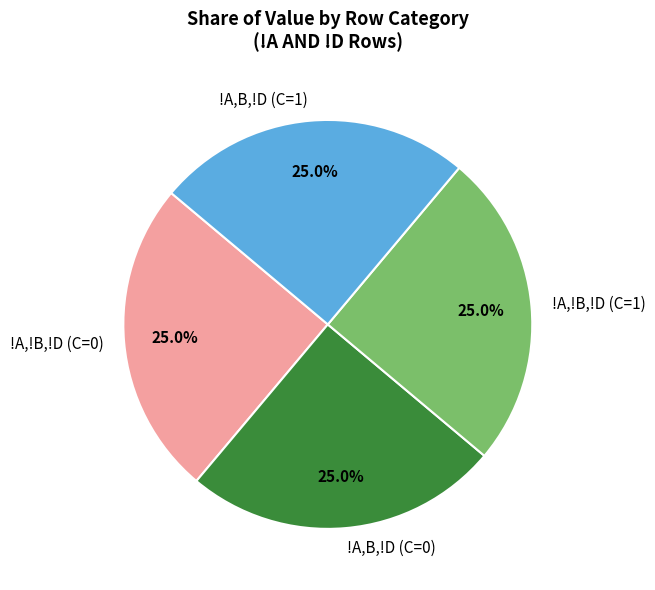

How many slices are in this pie chart?

4